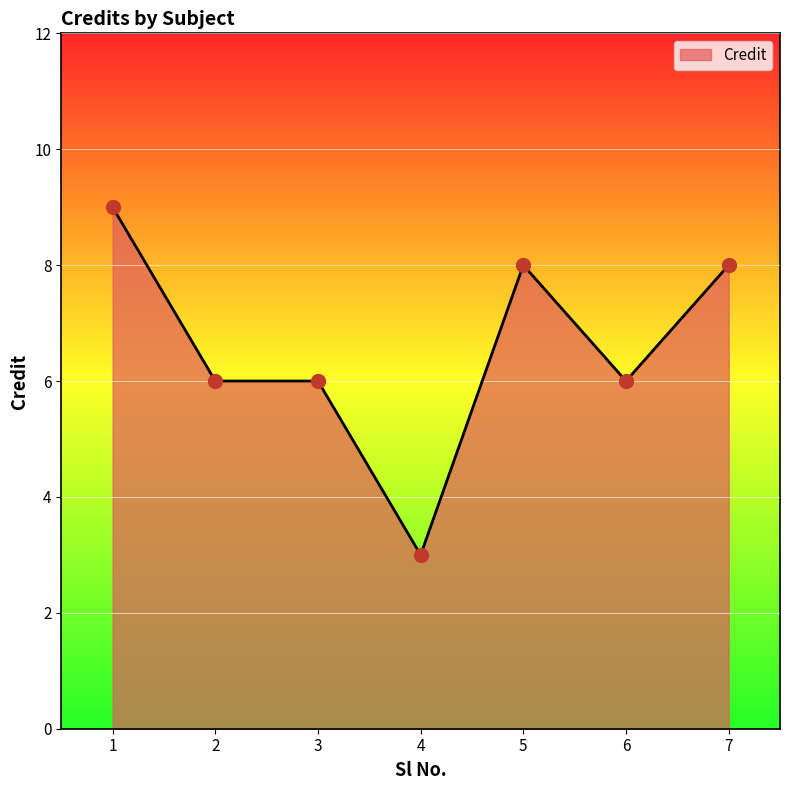

What is the change in value from 3 to 4?

-3